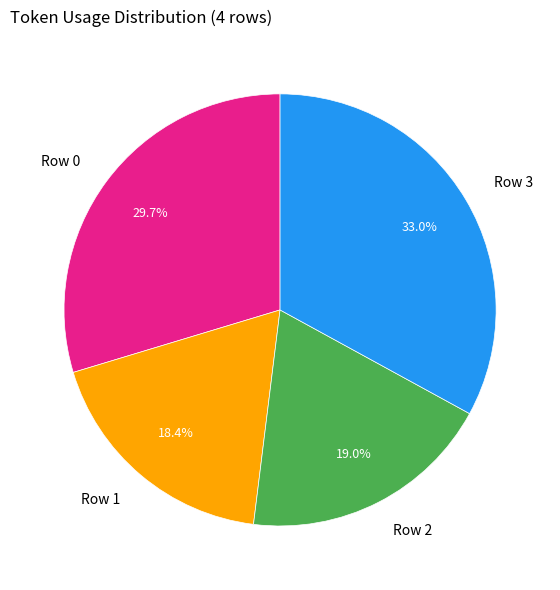

Is there a majority slice in this chart?

No